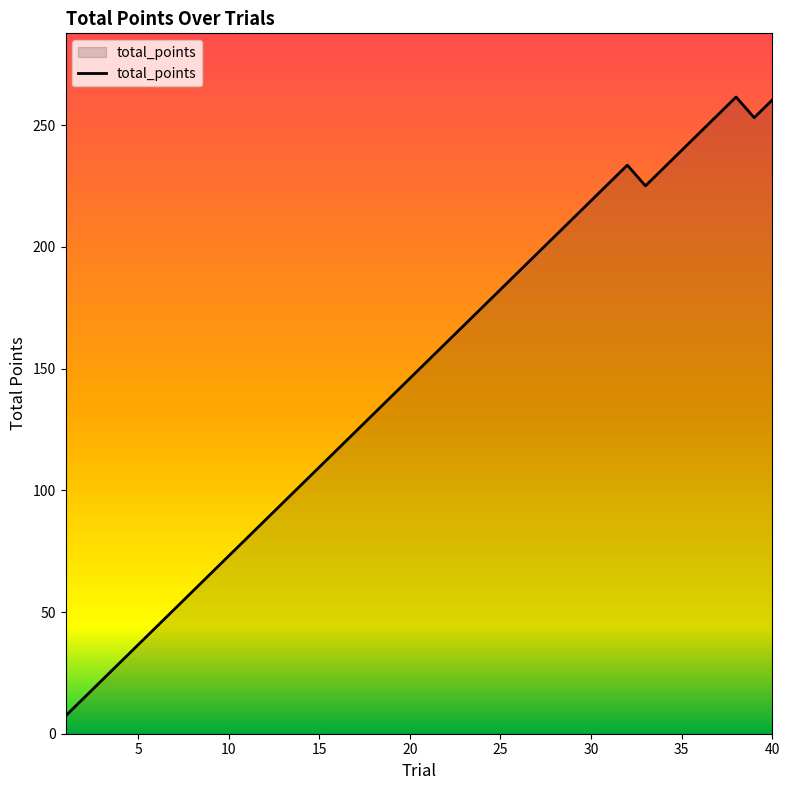

Reading left to right, list all the values displayed in this chart.

7.3	14.6	21.9	29.2	36.5	43.8	51.1	58.4	65.7	73.0	80.3	87.6	94.9	102.2	109.5	116.8	124.1	131.4	138.7	146.0	153.3	160.6	167.9	175.2	182.5	189.8	197.1	204.4	211.7	219.0	226.3	233.6	225.1	232.4	239.7	247.0	254.3	261.6	253.1	260.4